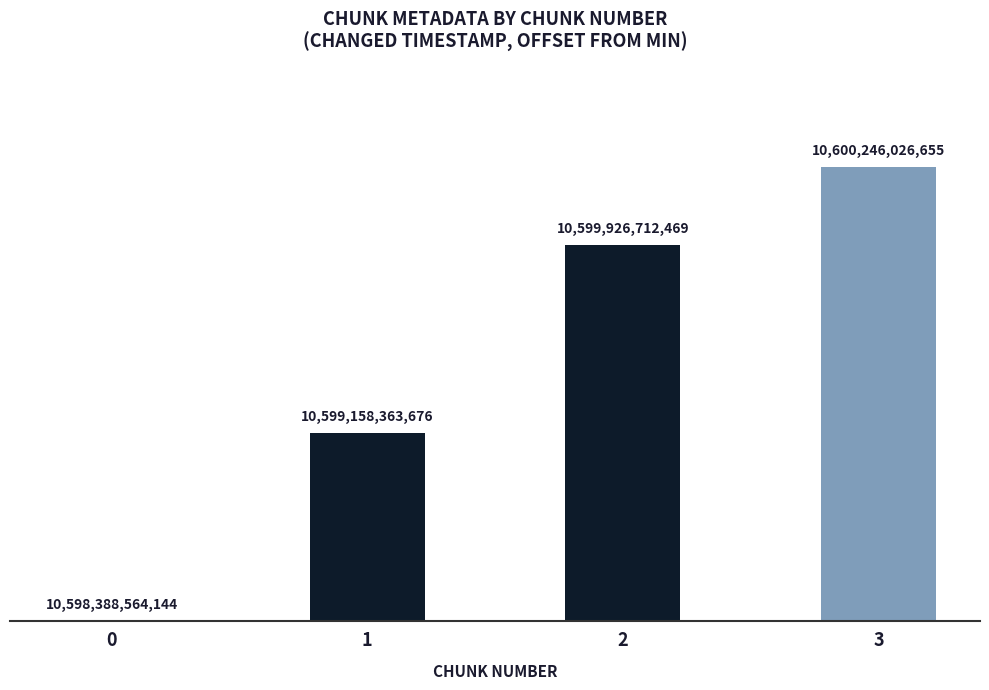

At which label does the data first exceed 1538148325?

3